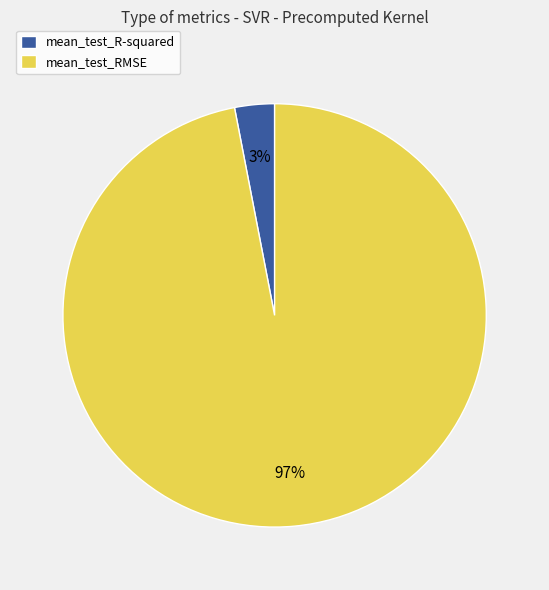

Which has a higher value, mean_test_RMSE or mean_test_R-squared?

mean_test_RMSE